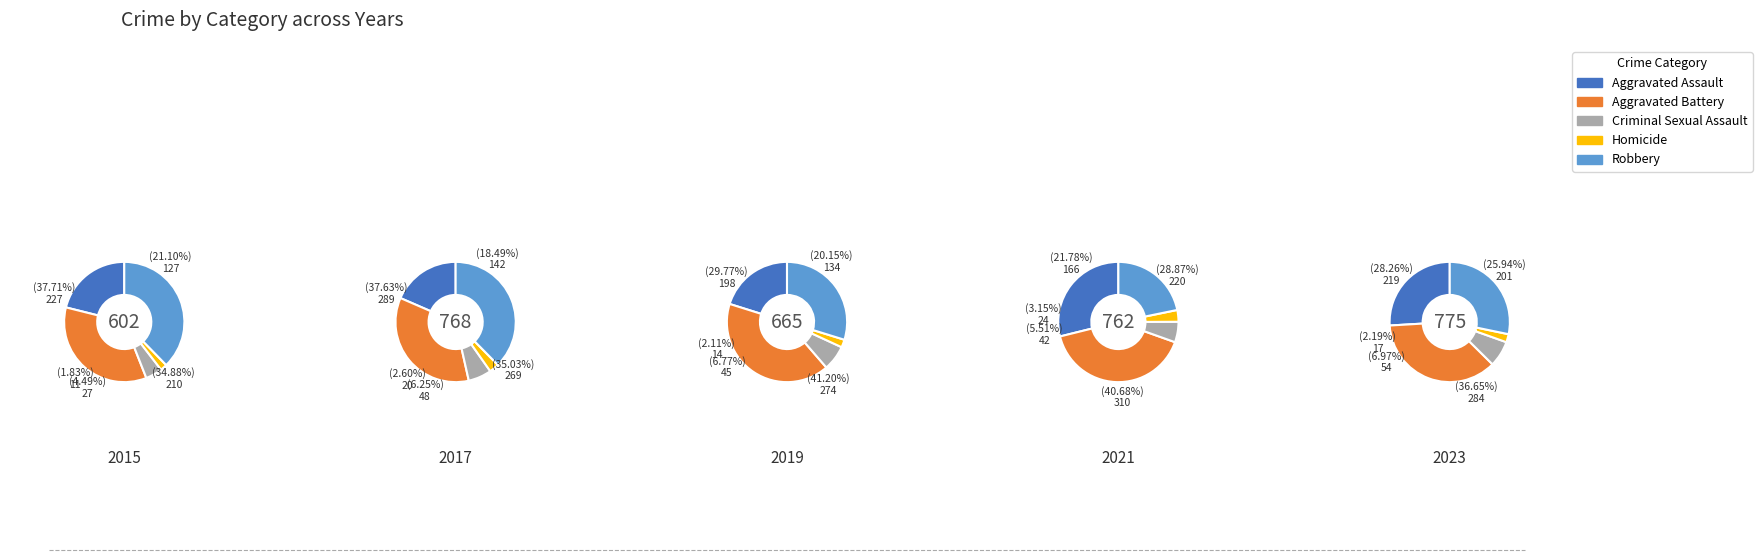

Does any single category account for the majority?

No